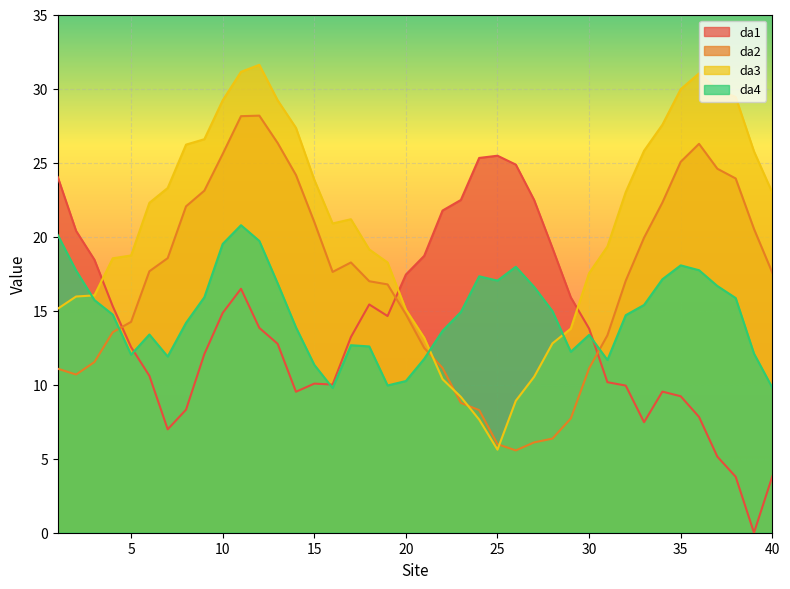

True or false: da4 has more than 1 interior local peaks.

True